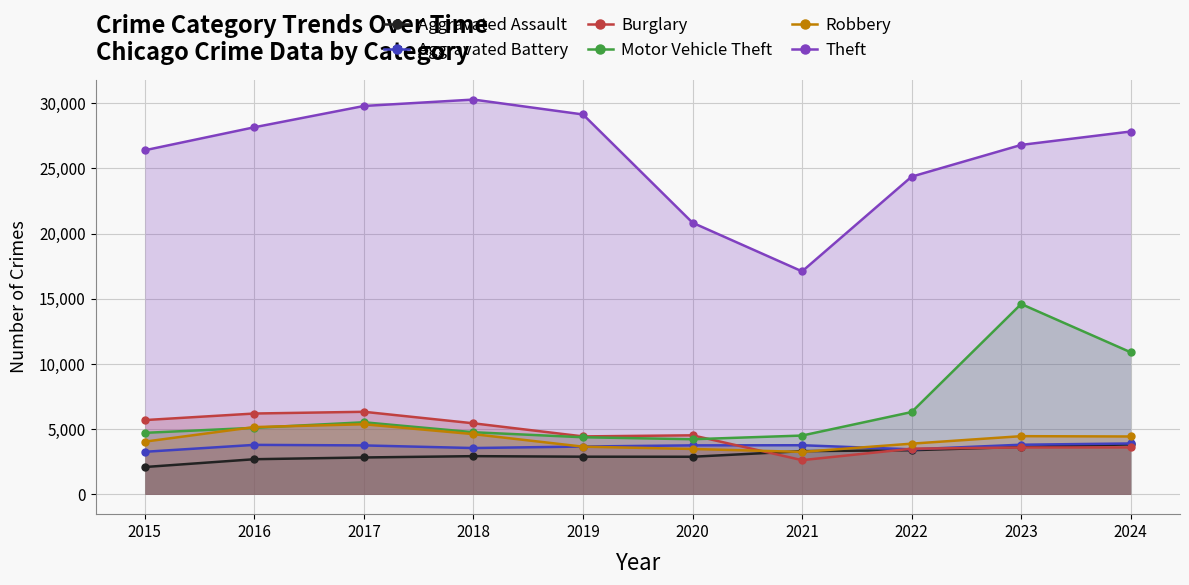

Where does the Aggravated Assault series first go above 2935?

2021